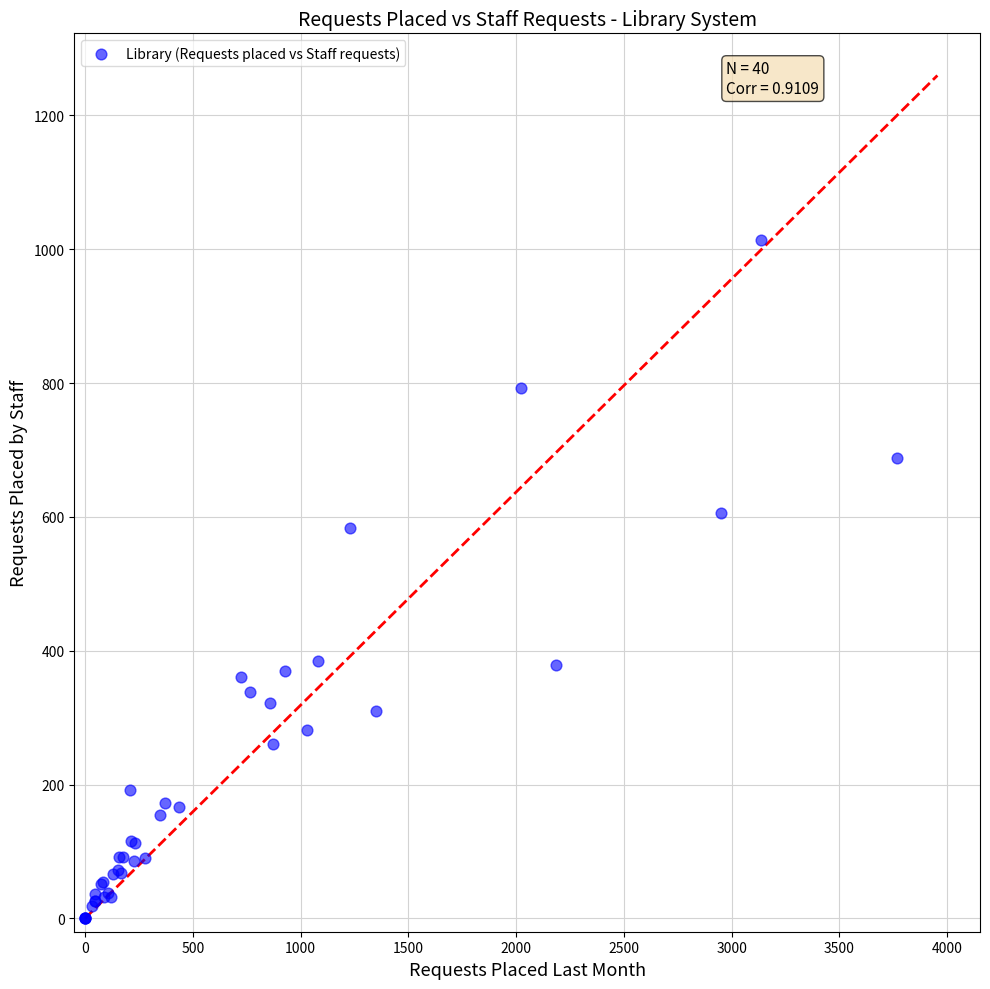

What Y value in the scatter plot is closest to 507?

584